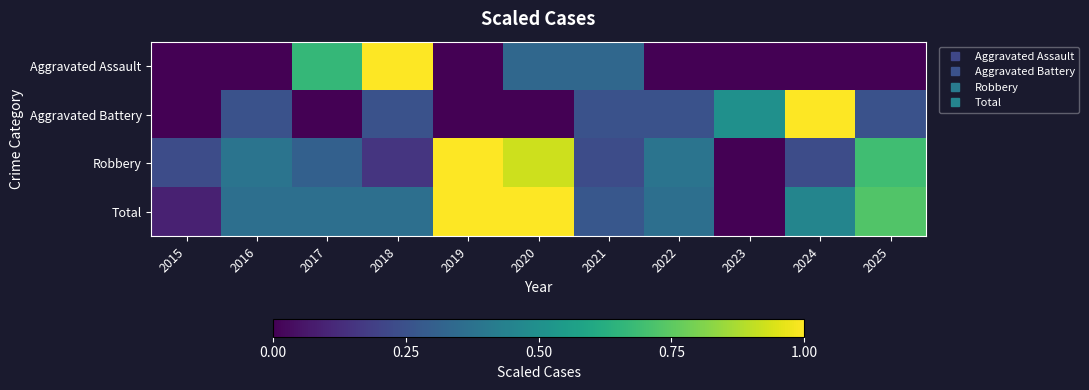

Reading right to left, extract all data points from this chart.

Aggravated Assault: 2025=0.0	2024=0.0	2023=0.0	2022=0.0	2021=0.3	2020=0.3	2019=0.0	2018=1.0	2017=0.7	2016=0.0	2015=0.0
Aggravated Battery: 2025=0.2	2024=1.0	2023=0.5	2022=0.2	2021=0.2	2020=0.0	2019=0.0	2018=0.2	2017=0.0	2016=0.2	2015=0.0
Robbery: 2025=0.7	2024=0.2	2023=0.0	2022=0.4	2021=0.2	2020=0.9	2019=1.0	2018=0.2	2017=0.3	2016=0.4	2015=0.2
Total: 2025=0.7	2024=0.5	2023=0.0	2022=0.4	2021=0.3	2020=1.0	2019=1.0	2018=0.4	2017=0.4	2016=0.4	2015=0.1